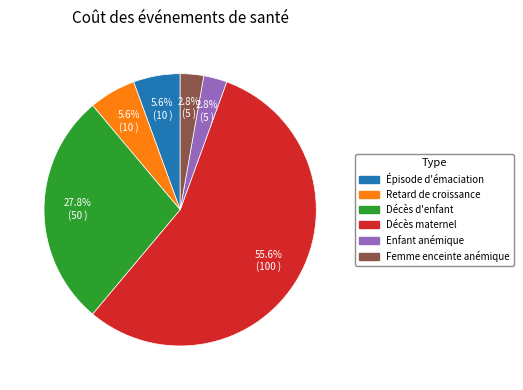

Count the number of slices in the pie.

6